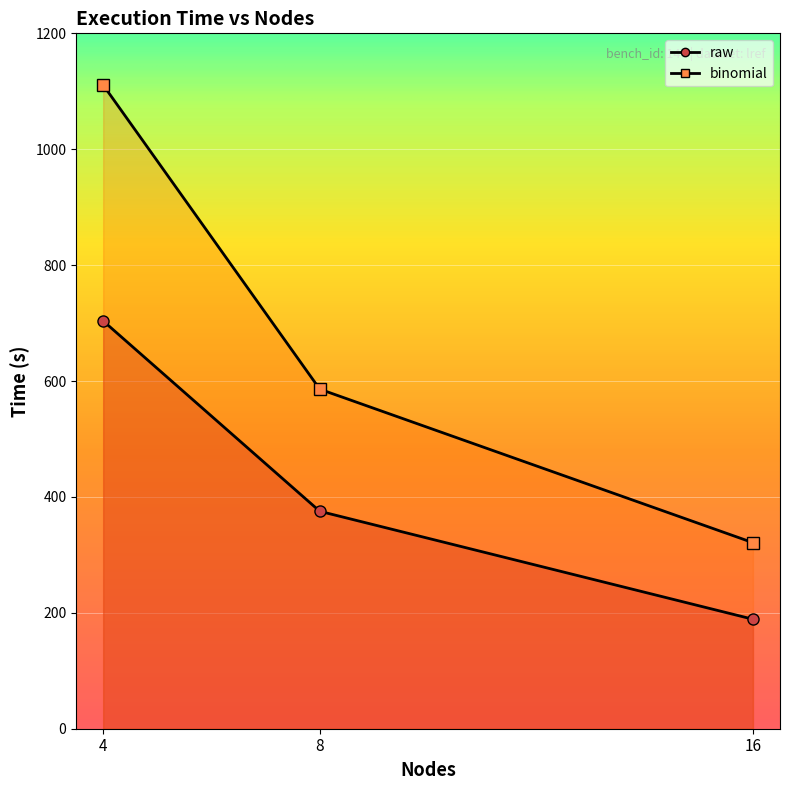

Where is binomial nearest to the value 715?

8